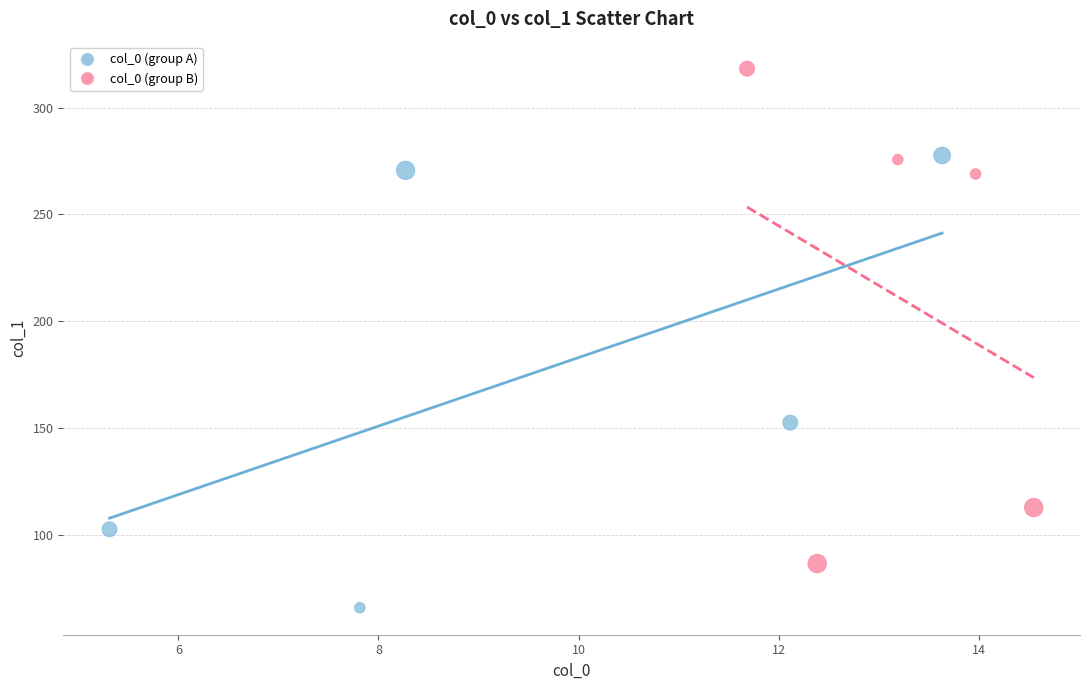

Which series contains the highest Y value?

col_0 (group B)